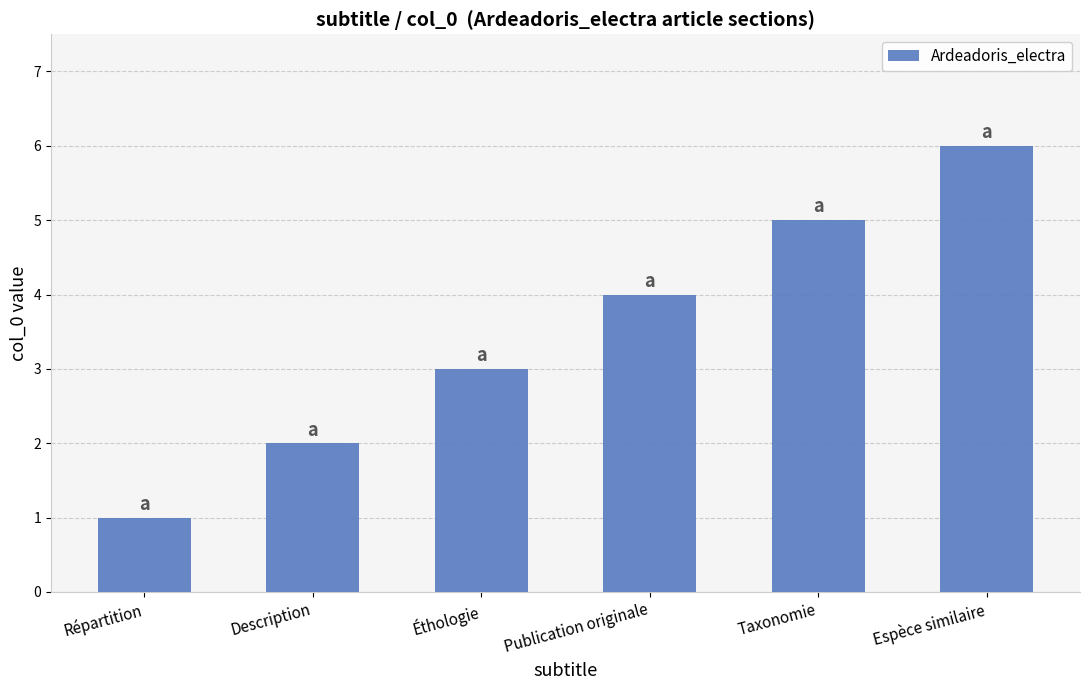

What is the average value?

4